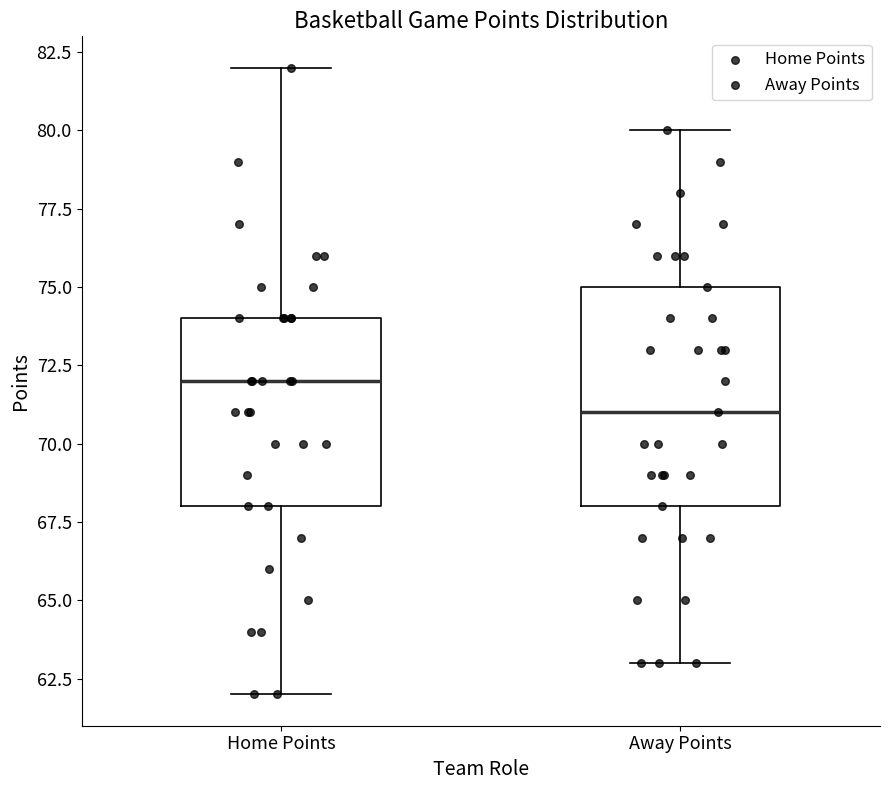

Where is the upper edge of the box for Away Points on the y-axis? The values are not printed on the chart, so give them approximately, as read against the axis.

75